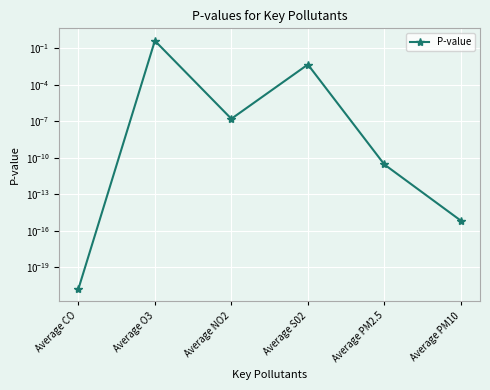

Is this an area chart (filled region under the line)?

No